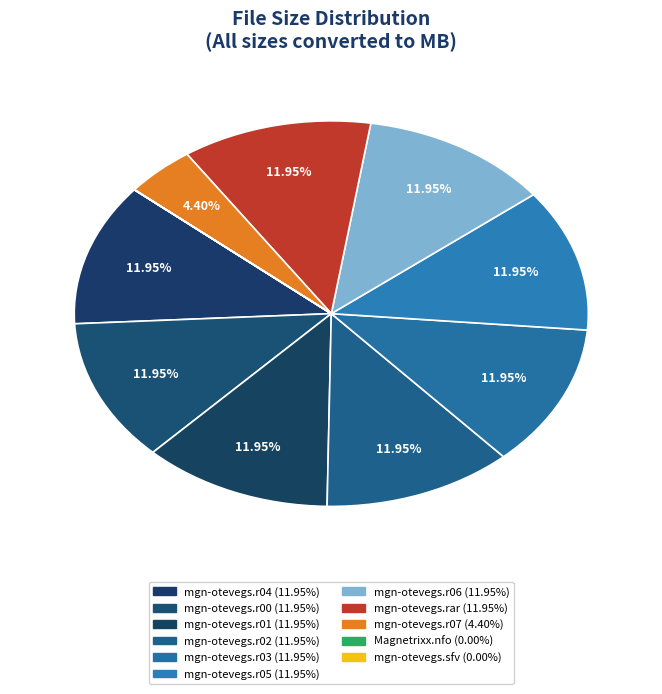

To the nearest percent, what is the average slice percentage?

9%